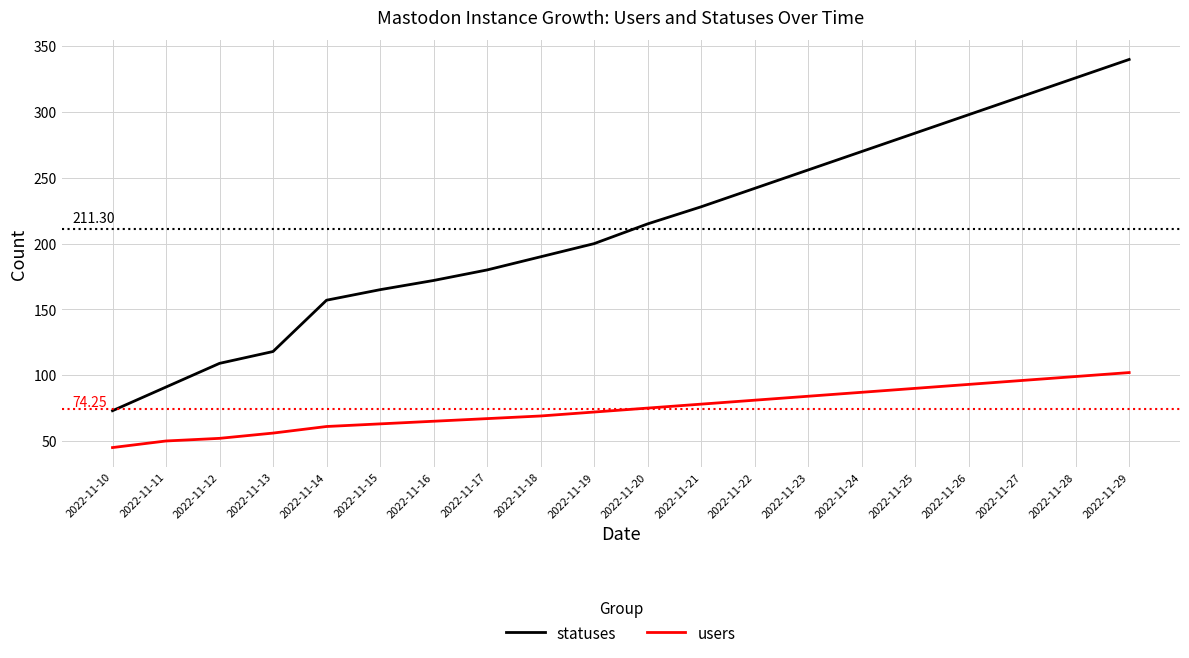

True or false: statuses and users intersect in this chart.

False